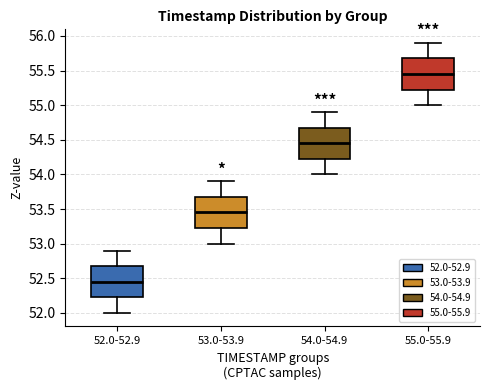

Which box's median line is the highest?

55.0-55.9